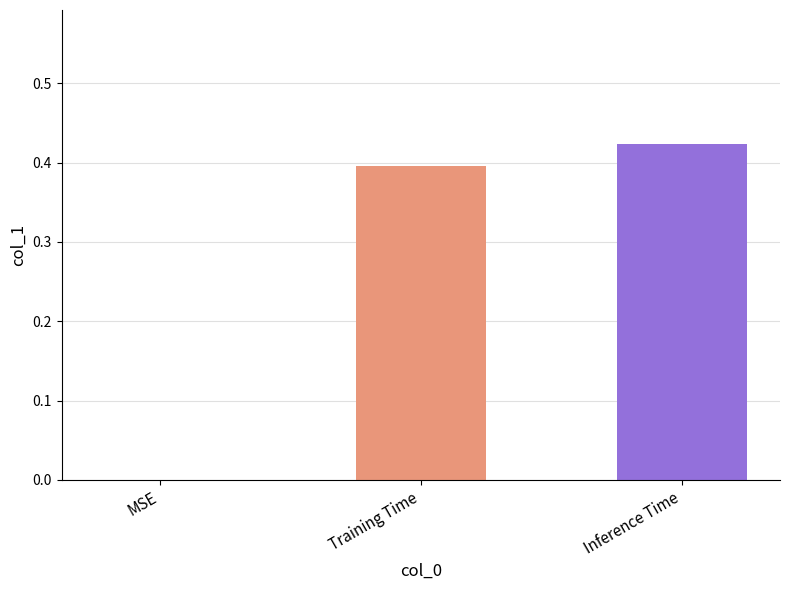

Count the values in the range 0 to 1.

3